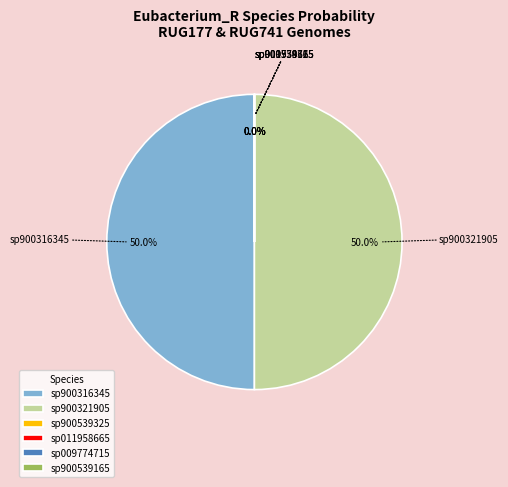

What portion of the pie excludes sp900316345?

50.0%